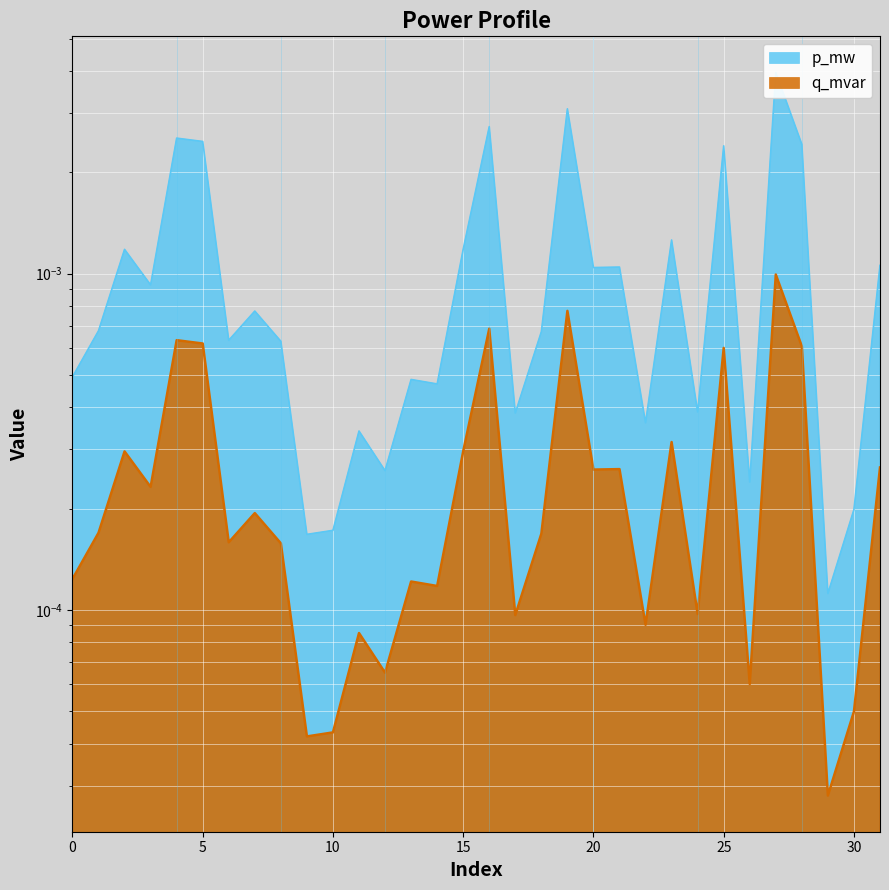

List the series in order of their peak value, lowest first.

q_mvar, p_mw